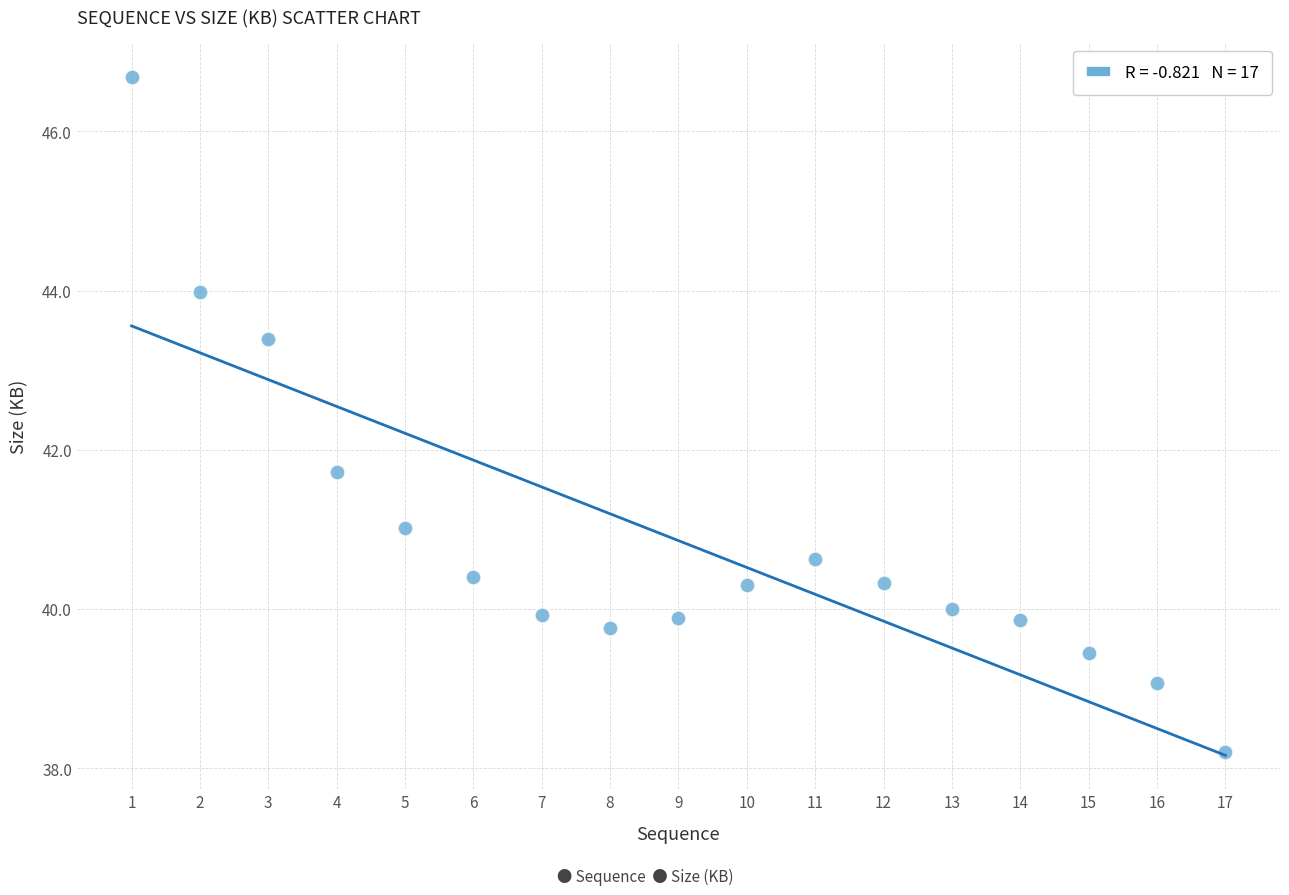

What Y value in the scatter plot is closest to 42?

41.7